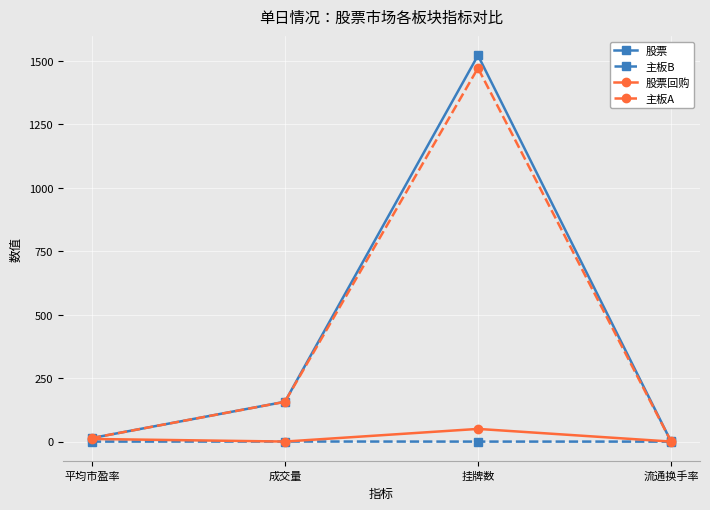

What is the maximum value for 主板A?

1472.0